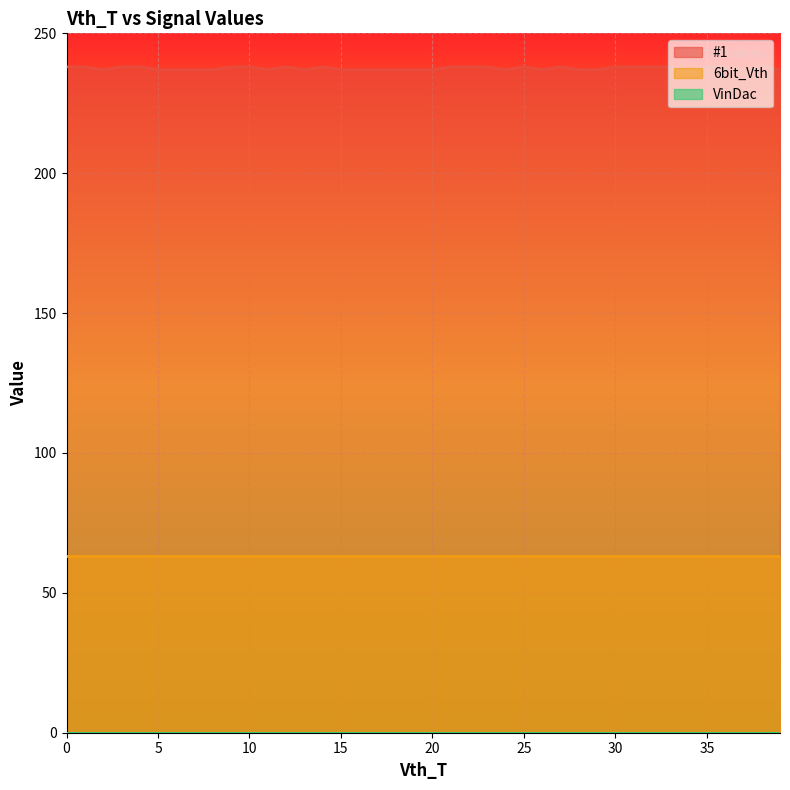

The 6bit_Vth series shows 103 at 15. True or false?

False